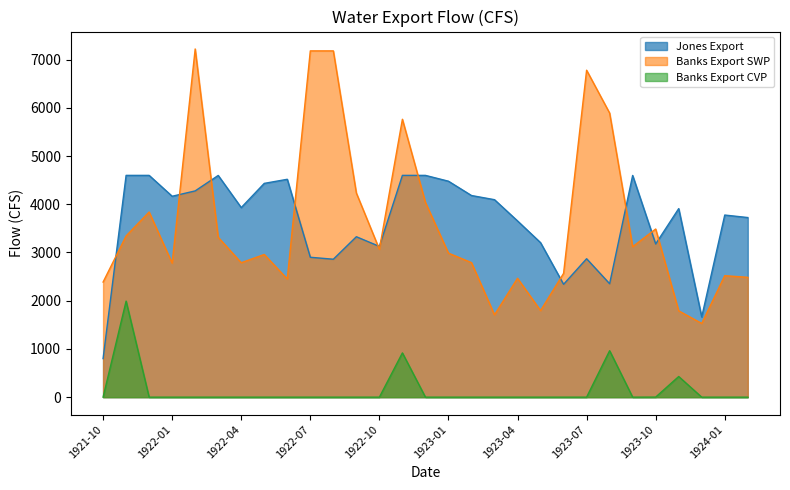

Where is Banks Export CVP nearest to the value 995?

1923-08